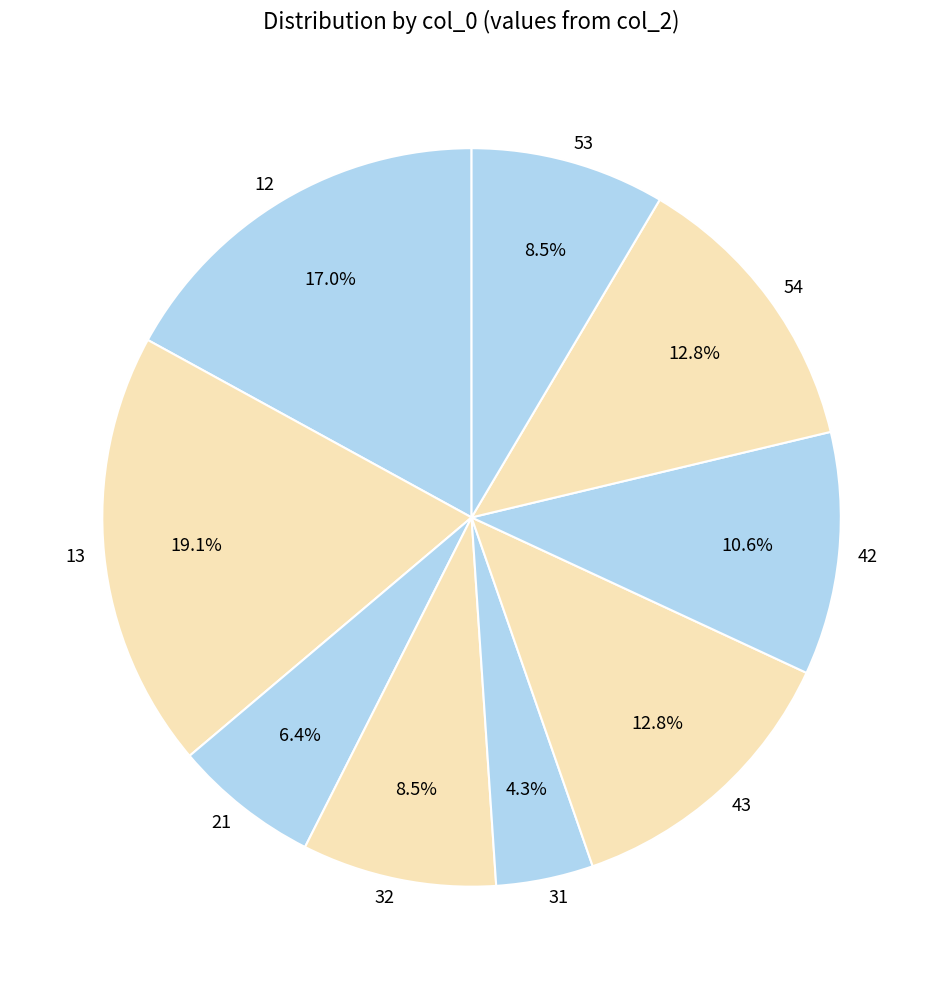

What is the largest slice in the pie chart?

13